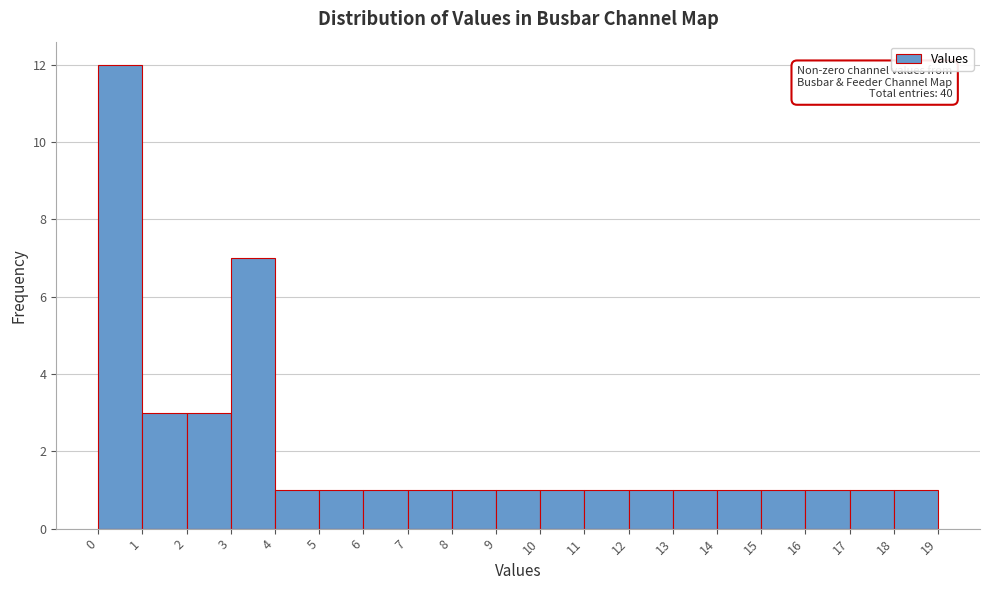

Which range on the x-axis has the tallest bar?

0 to 1